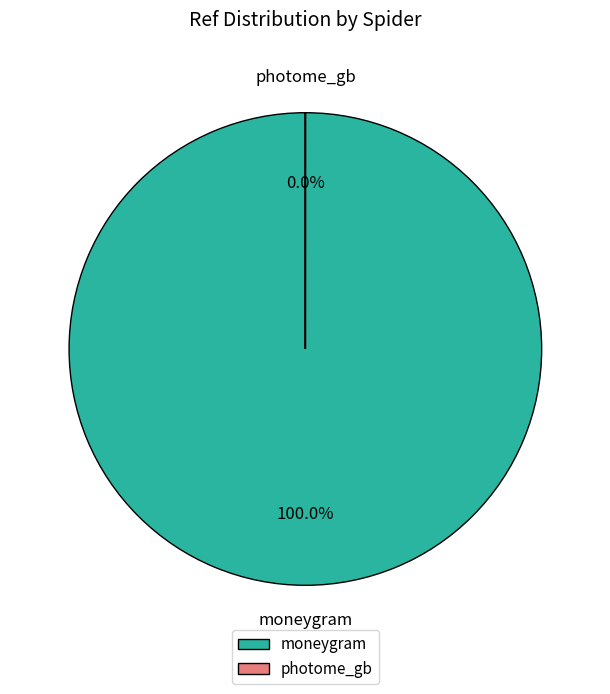

Rank the categories by value from highest to lowest.

moneygram, photome_gb